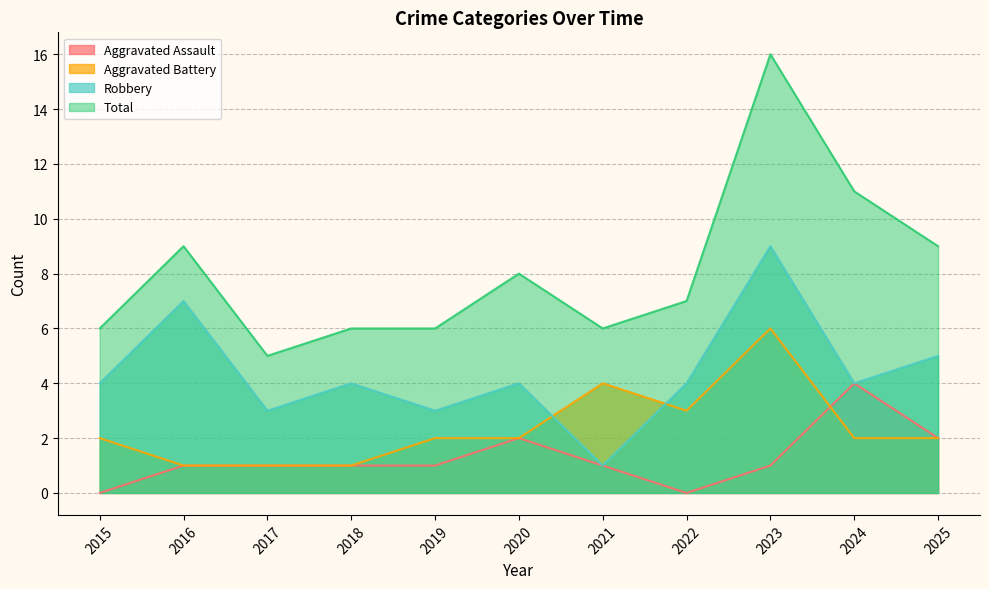

Between 2022 and 2025, which series saw the biggest shift?

Aggravated Assault